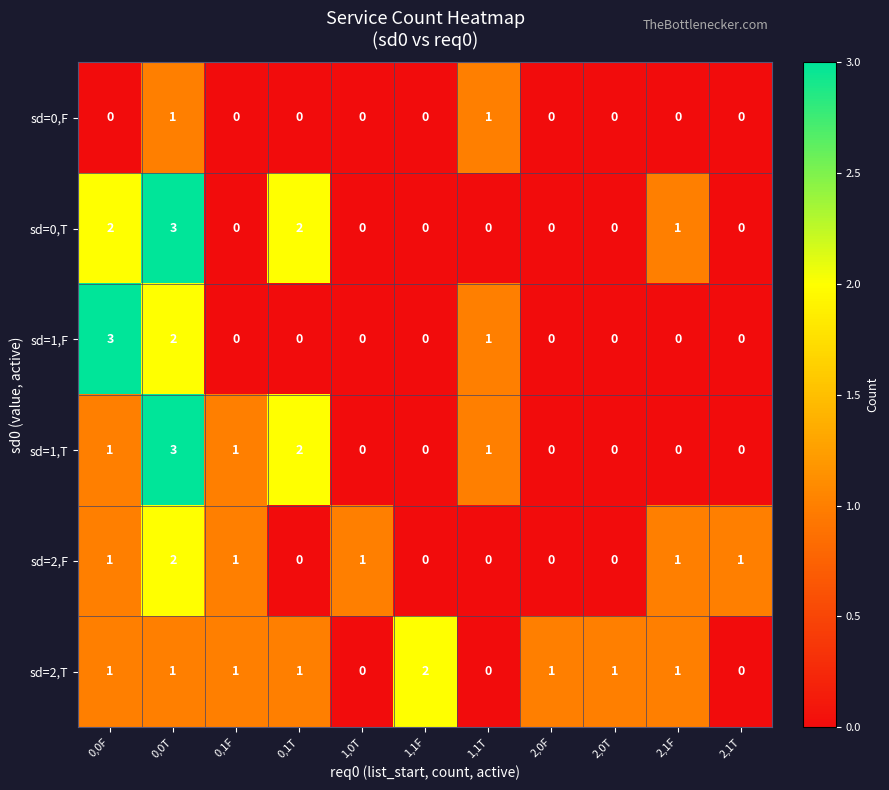

At which label is sd=0,T closest to 1?

2,1F